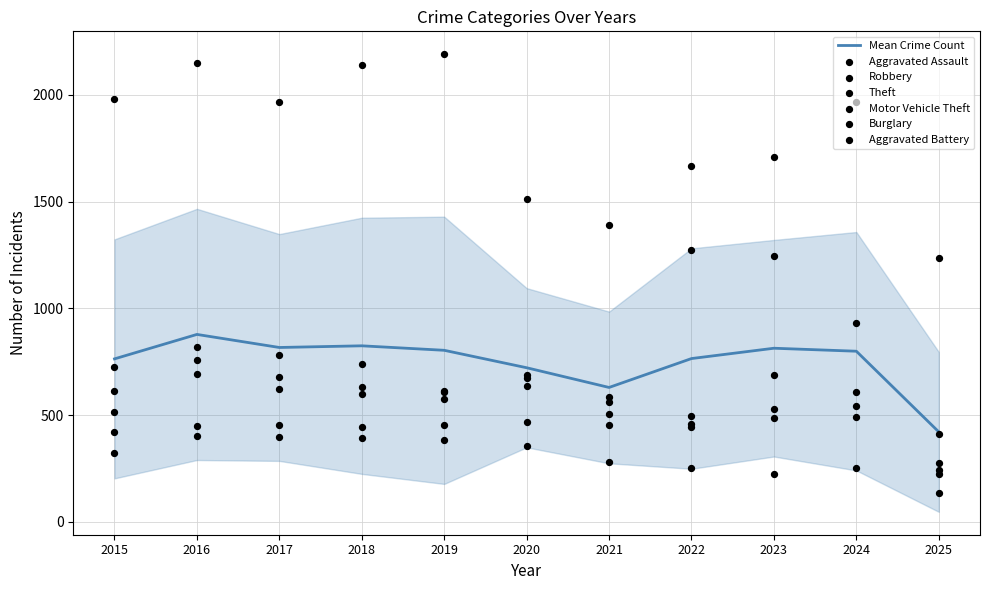

Which series contains the highest Y value?

Theft